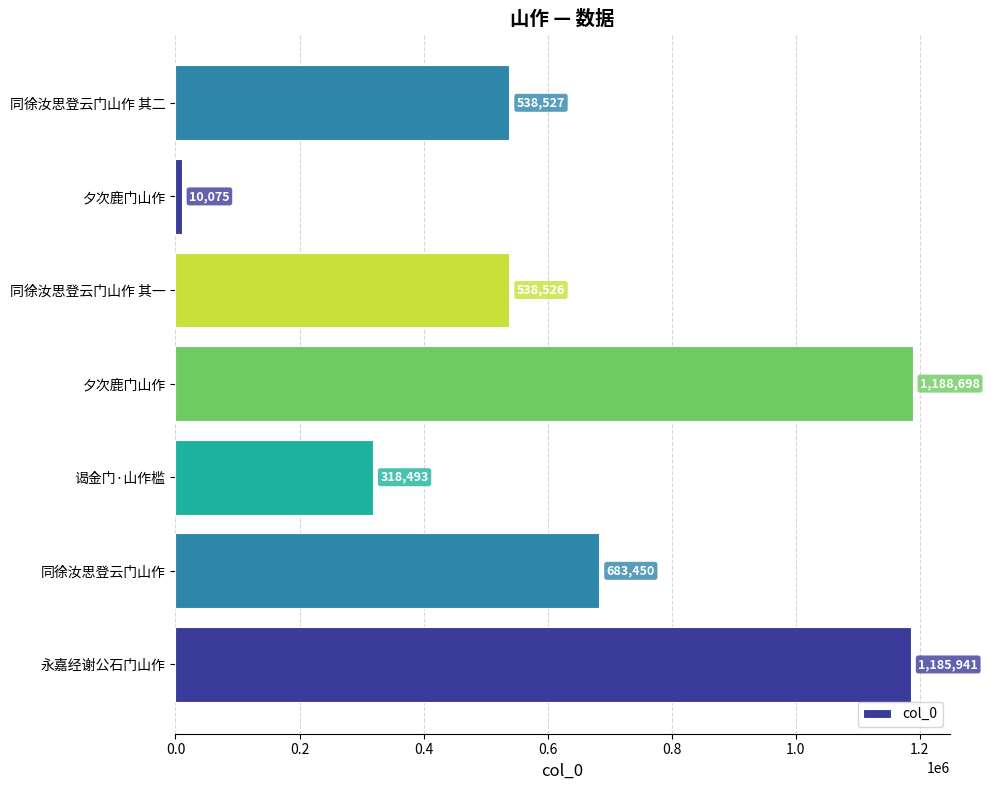

How many data points are less than 538527?

3